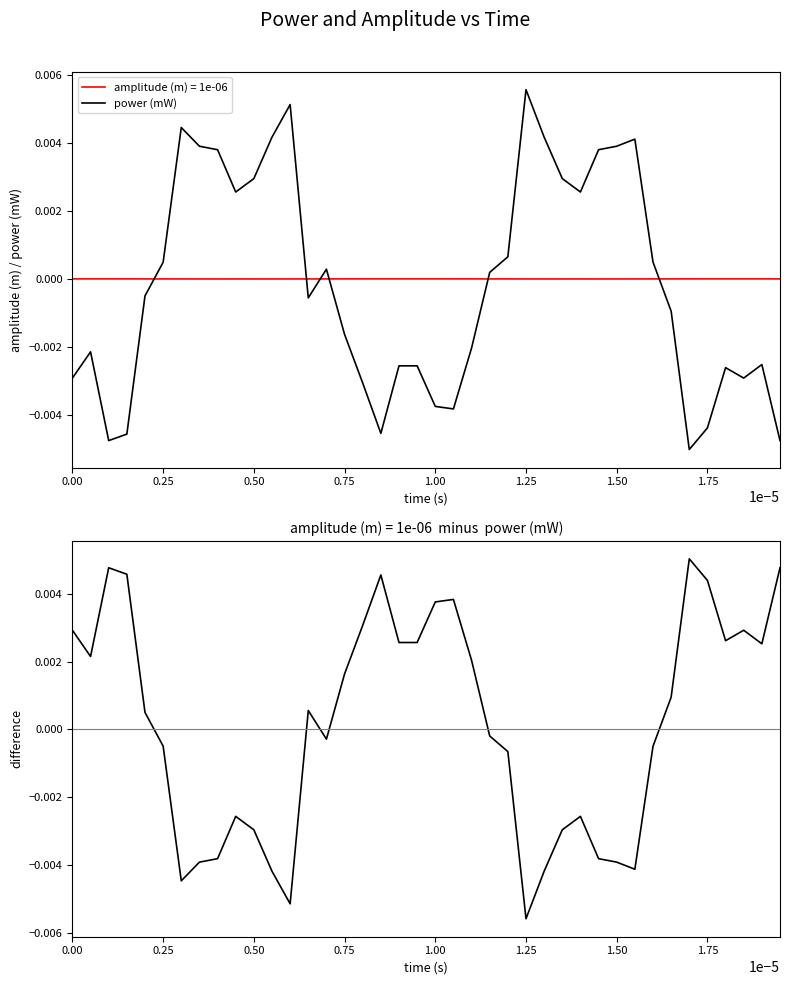

How many intersections are there between amplitude (m) = 1e-06 and power (mW)?

6